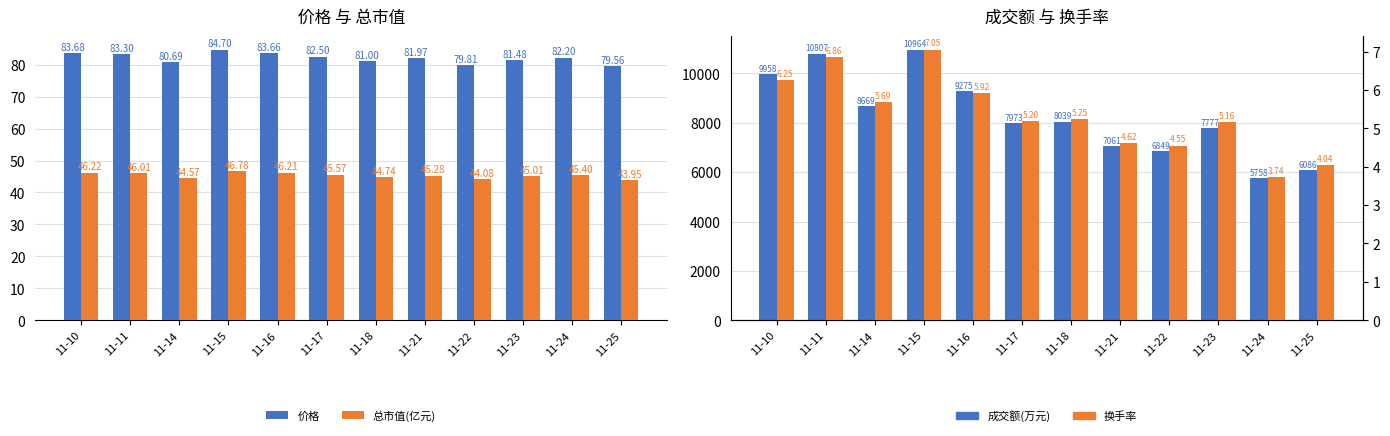

At how many categories does at least one series exceed 10723?

2